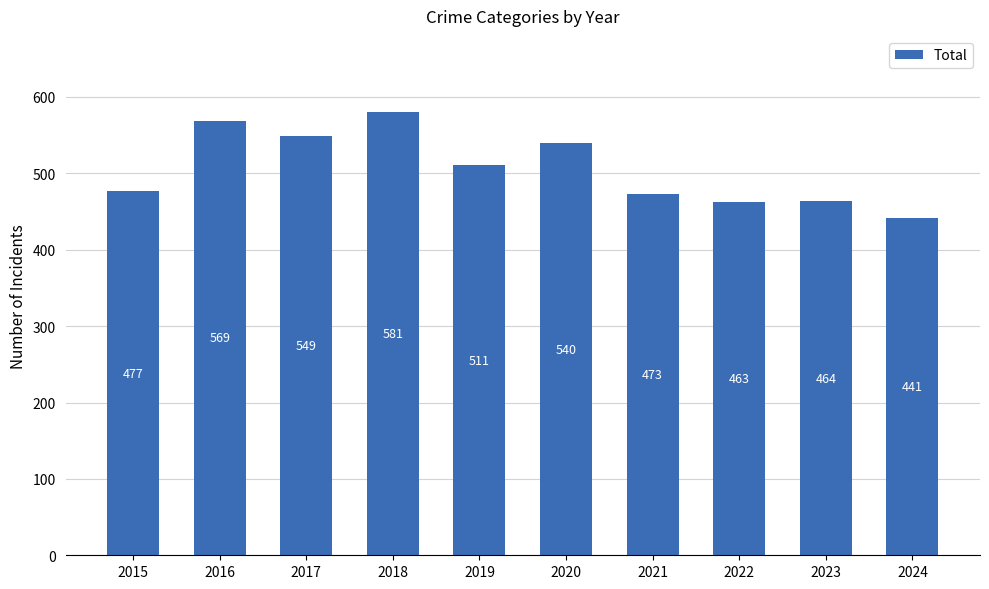

What is the ratio of the value at 2020 to the value at 2021?

1.1